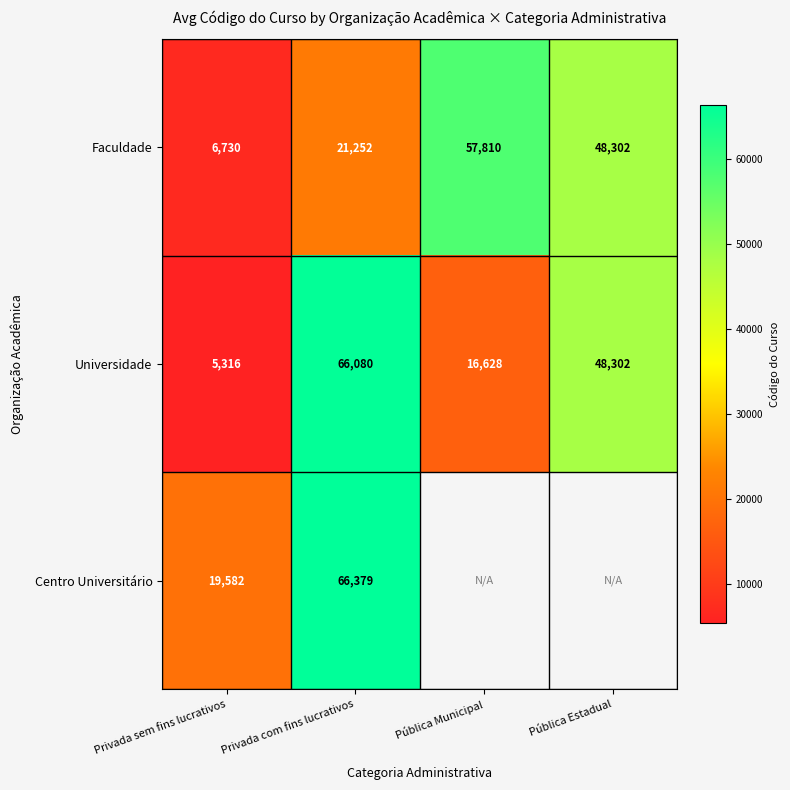

At which label does Faculdade first exceed 48302?

Pública Municipal